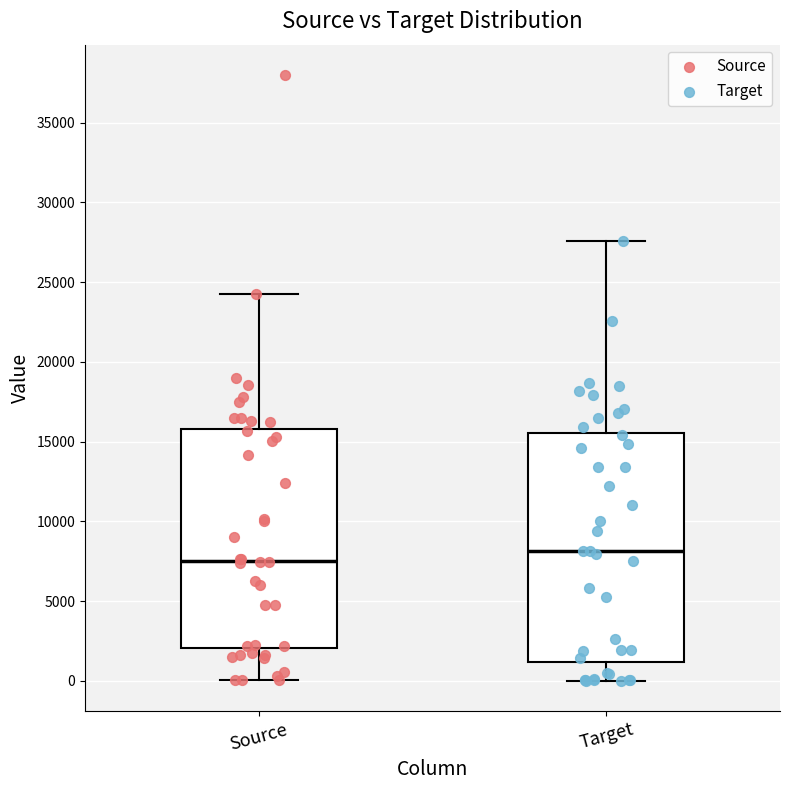

Reading left to right, transcribe this box plot: for each box, give where its median line is, the range the box spans, and where its two whiskers end, as read against the y-axis. The values are not printed on the chart, so give them approximately, as read against the axis.

Source: median 7500, box 2000 to 16000, whiskers 0 to 24000
Target: median 8000, box 1000 to 15500, whiskers 0 to 27500